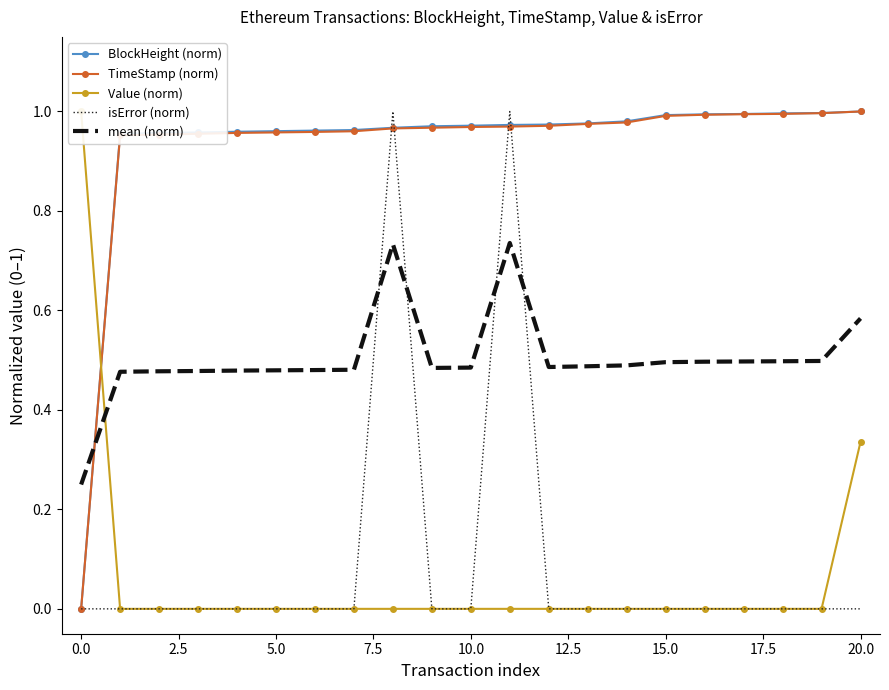

Reading left to right, what are all the values shown in this chart?

BlockHeight (norm): 0.0	1.0	1.0	1.0	1.0	1.0	1.0	1.0	1.0	1.0	1.0	1.0	1.0	1.0	1.0	1.0	1.0	1.0	1.0	1.0	1.0
TimeStamp (norm): 0.0	1.0	1.0	1.0	1.0	1.0	1.0	1.0	1.0	1.0	1.0	1.0	1.0	1.0	1.0	1.0	1.0	1.0	1.0	1.0	1.0
Value (norm): 1.0	0.0	0.0	0.0	0.0	0.0	0.0	0.0	0.0	0.0	0.0	0.0	0.0	0.0	0.0	0.0	0.0	0.0	0.0	0.0	0.3
isError (norm): 0.0	0.0	0.0	0.0	0.0	0.0	0.0	0.0	1.0	0.0	0.0	1.0	0.0	0.0	0.0	0.0	0.0	0.0	0.0	0.0	0.0
mean (norm): 0.2	0.5	0.5	0.5	0.5	0.5	0.5	0.5	0.7	0.5	0.5	0.7	0.5	0.5	0.5	0.5	0.5	0.5	0.5	0.5	0.6